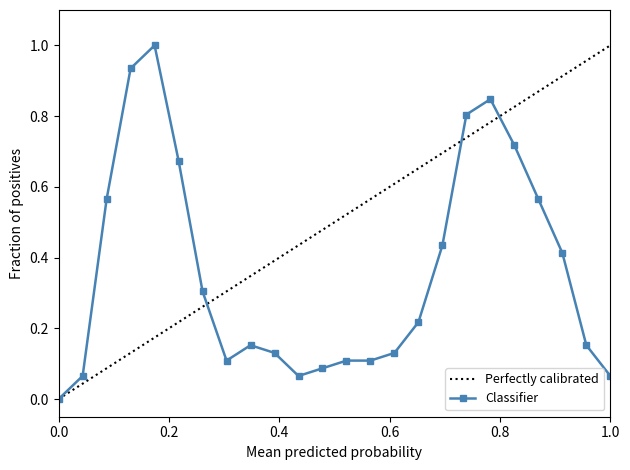

Reading left to right, list all the values displayed in this chart.

0.0	0.1	0.6	0.9	1.0	0.7	0.3	0.1	0.2	0.1	0.1	0.1	0.1	0.1	0.1	0.2	0.4	0.8	0.8	0.7	0.6	0.4	0.2	0.1